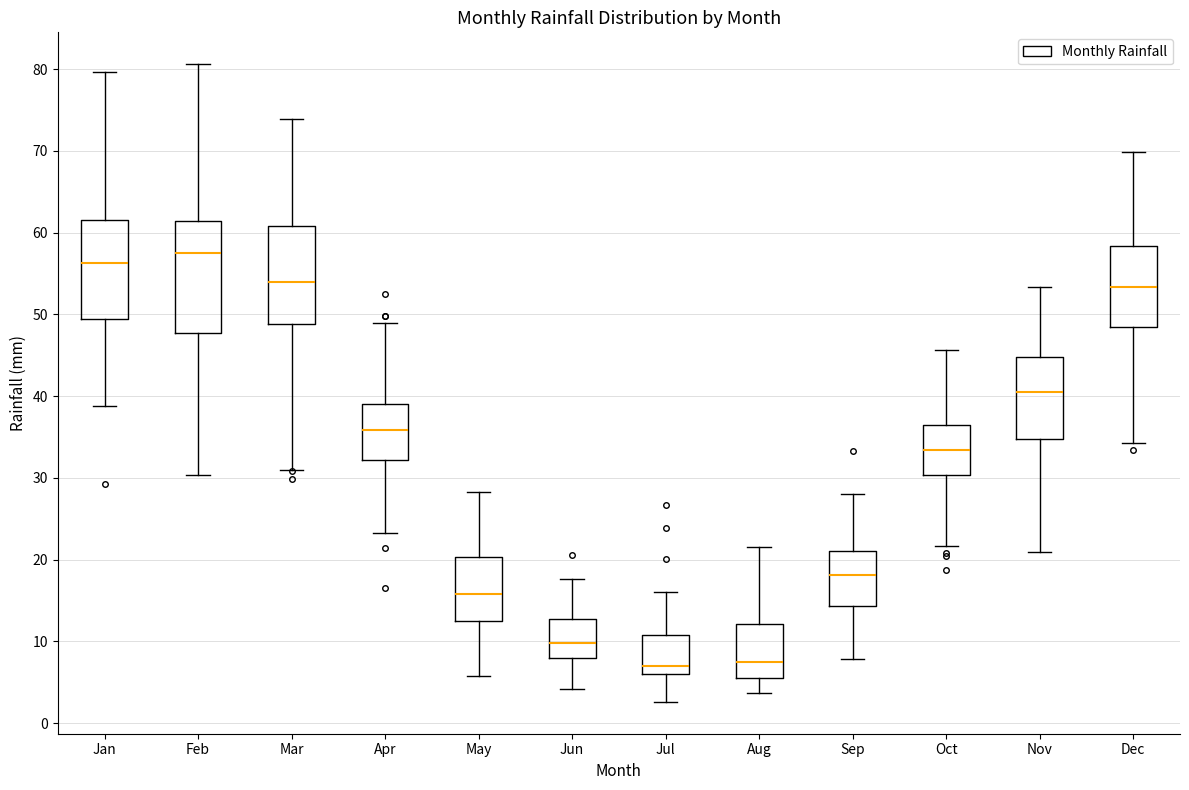

Which box's median line is the highest?

Feb